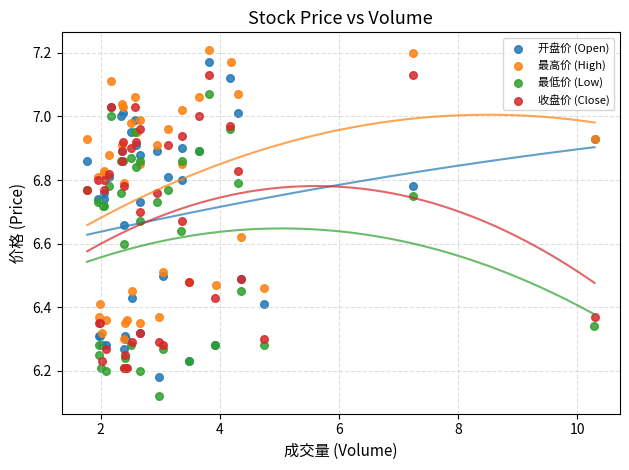

What are all the series names shown in the legend?

开盘价 (Open), 最高价 (High), 最低价 (Low), 收盘价 (Close)